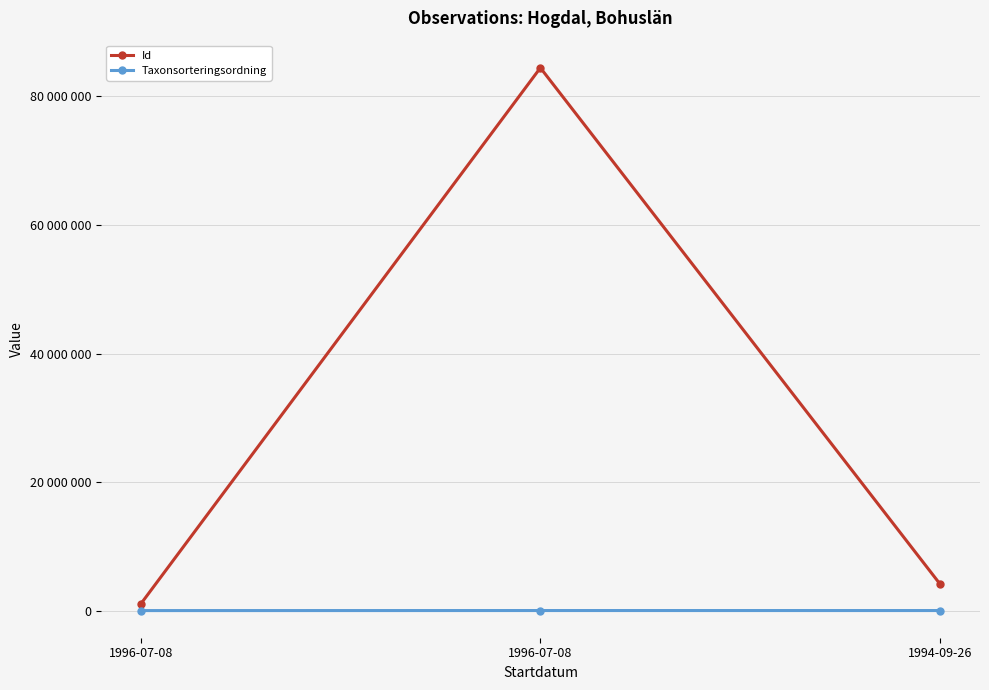

Which label corresponds to the largest value in the chart?

1996-07-08